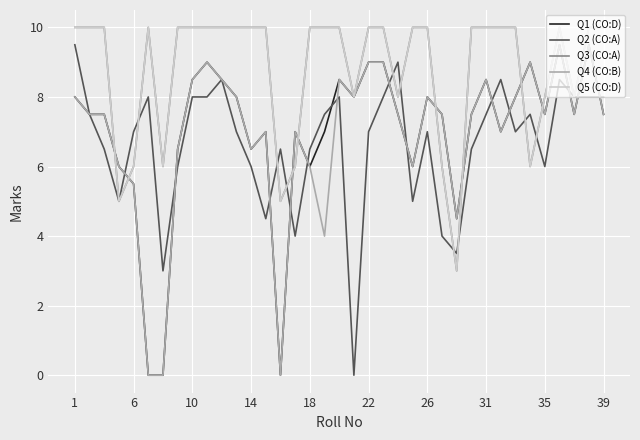

In Q2 (CO:A), how many points are lower than both neighbors (excluding endpoints)?

9